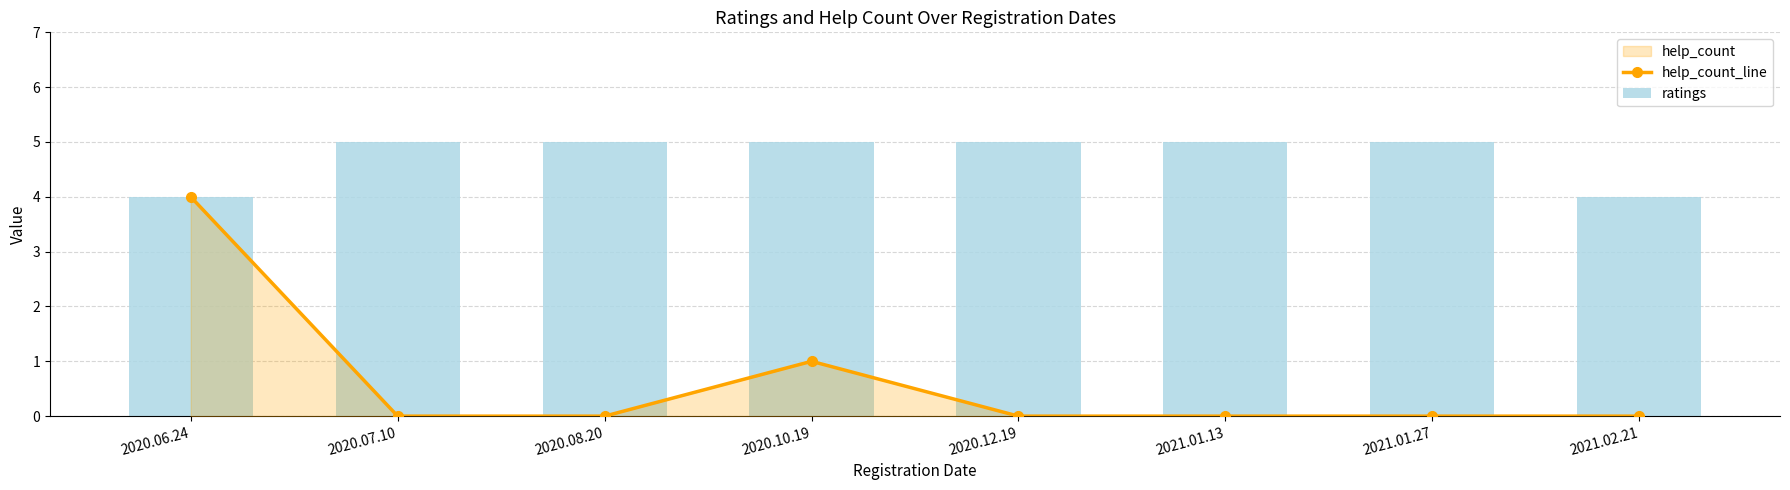

How many values in the ratings series are below 5?

2